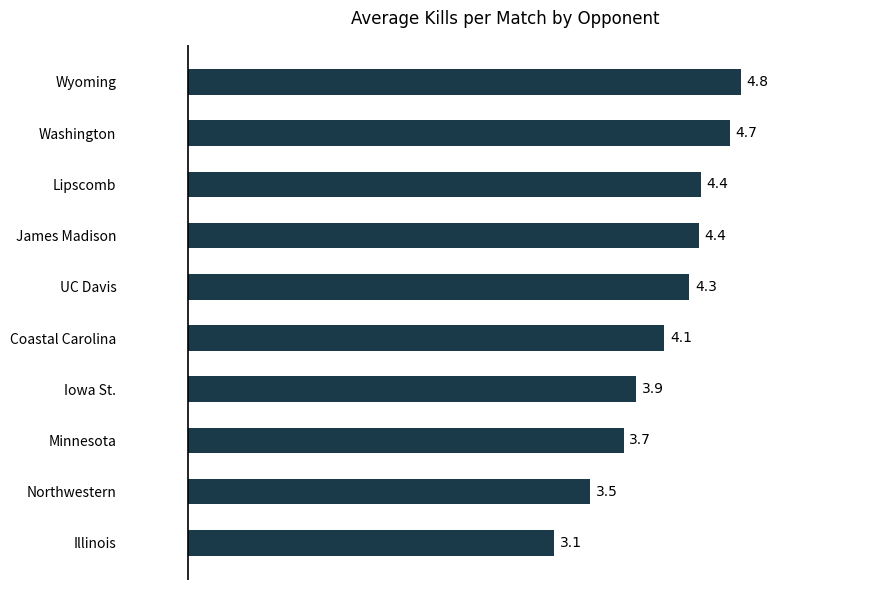

Count the number of data series in this chart.

1